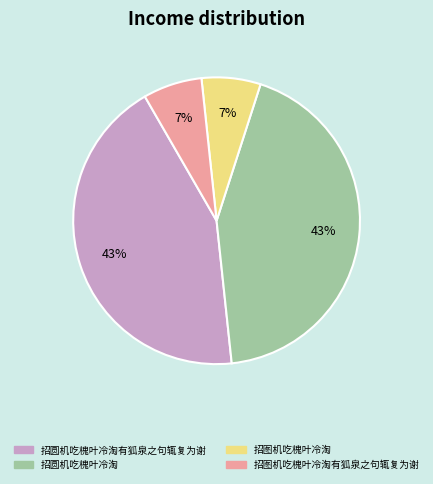

To the nearest percent, what is the average slice percentage?

25%